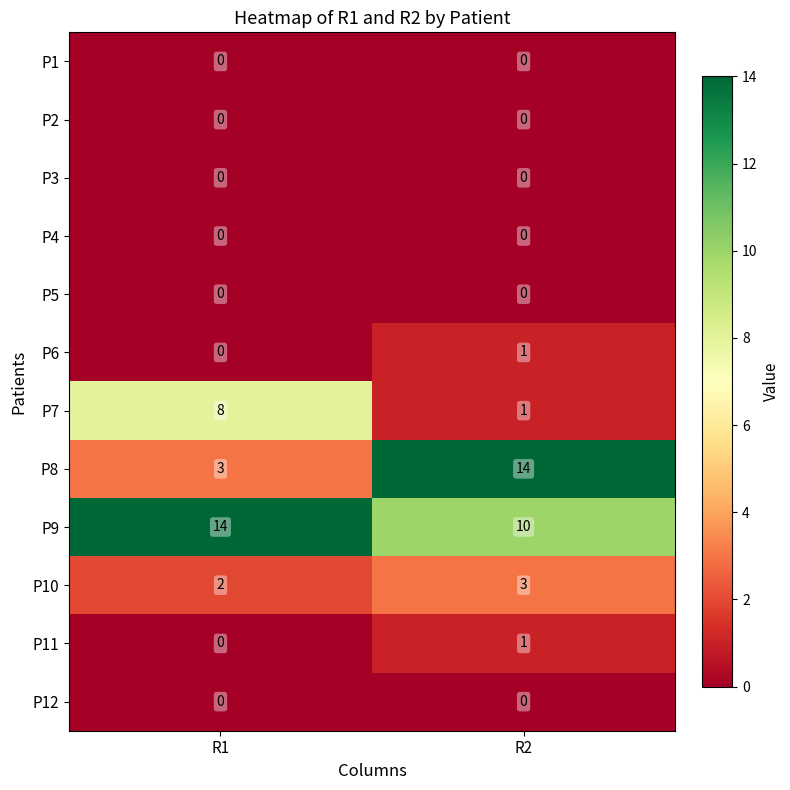

Reading right to left, transcribe all the data shown in this chart.

P1: 0	0
P2: 0	0
P3: 0	0
P4: 0	0
P5: 0	0
P6: 1	0
P7: 1	8
P8: 14	3
P9: 10	14
P10: 3	2
P11: 1	0
P12: 0	0